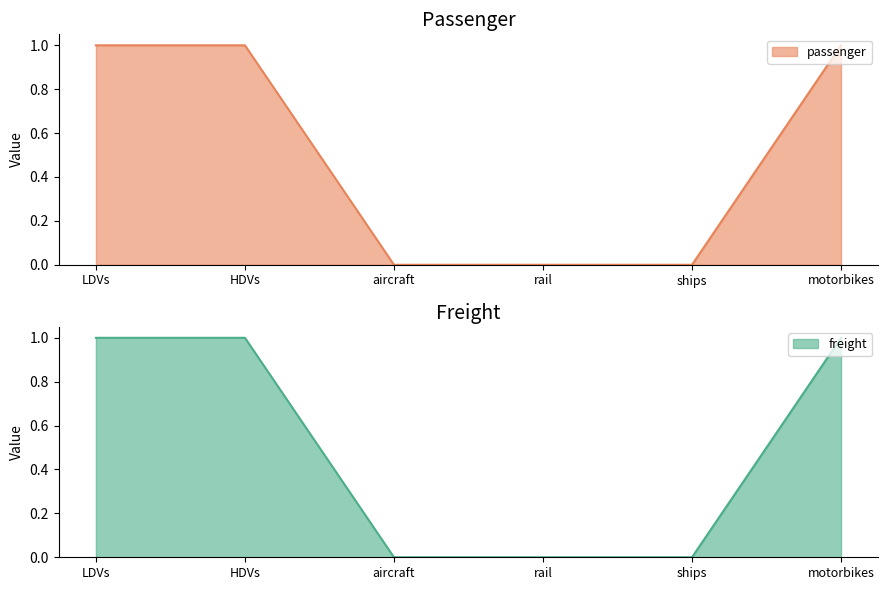

What is the label of the 2nd point from the right?

ships